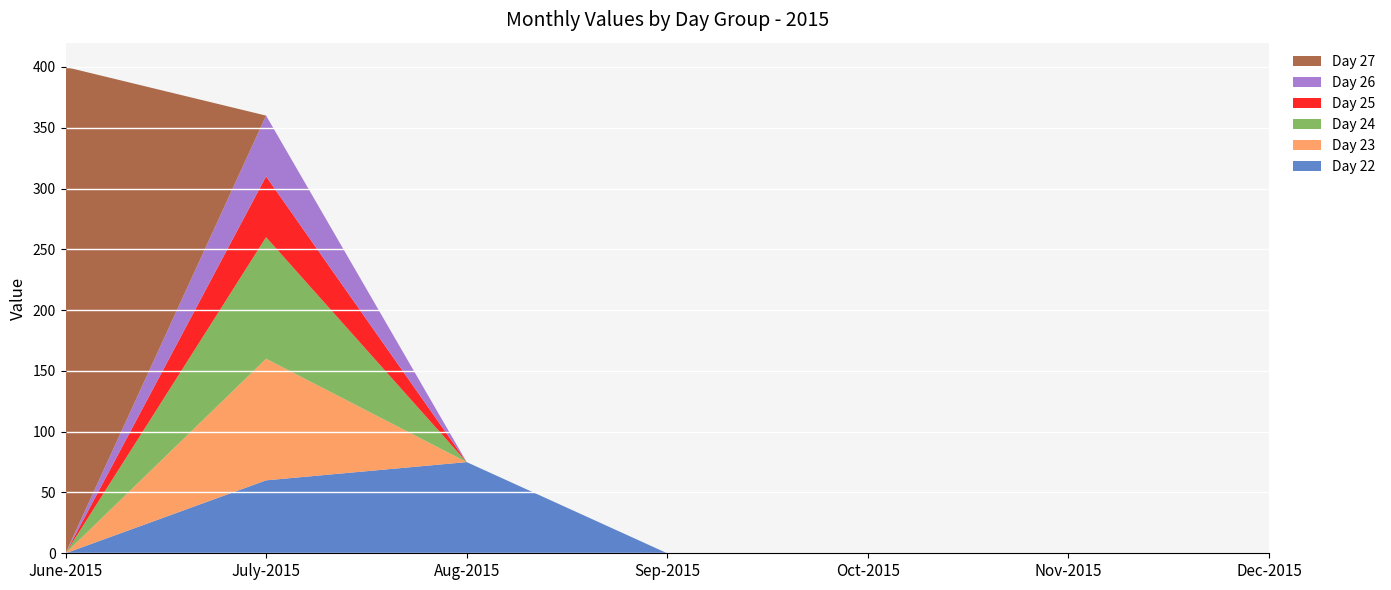

Reading left to right, what are all the values shown in this chart?

Day 22: June-2015=0	July-2015=60	Aug-2015=75	Sep-2015=0	Oct-2015=0	Nov-2015=0	Dec-2015=0
Day 23: June-2015=0	July-2015=100	Aug-2015=0	Sep-2015=0	Oct-2015=0	Nov-2015=0	Dec-2015=0
Day 24: June-2015=0	July-2015=100	Aug-2015=0	Sep-2015=0	Oct-2015=0	Nov-2015=0	Dec-2015=0
Day 25: June-2015=0	July-2015=50	Aug-2015=0	Sep-2015=0	Oct-2015=0	Nov-2015=0	Dec-2015=0
Day 26: June-2015=0	July-2015=50	Aug-2015=0	Sep-2015=0	Oct-2015=0	Nov-2015=0	Dec-2015=0
Day 27: June-2015=400	July-2015=0	Aug-2015=0	Sep-2015=0	Oct-2015=0	Nov-2015=0	Dec-2015=0